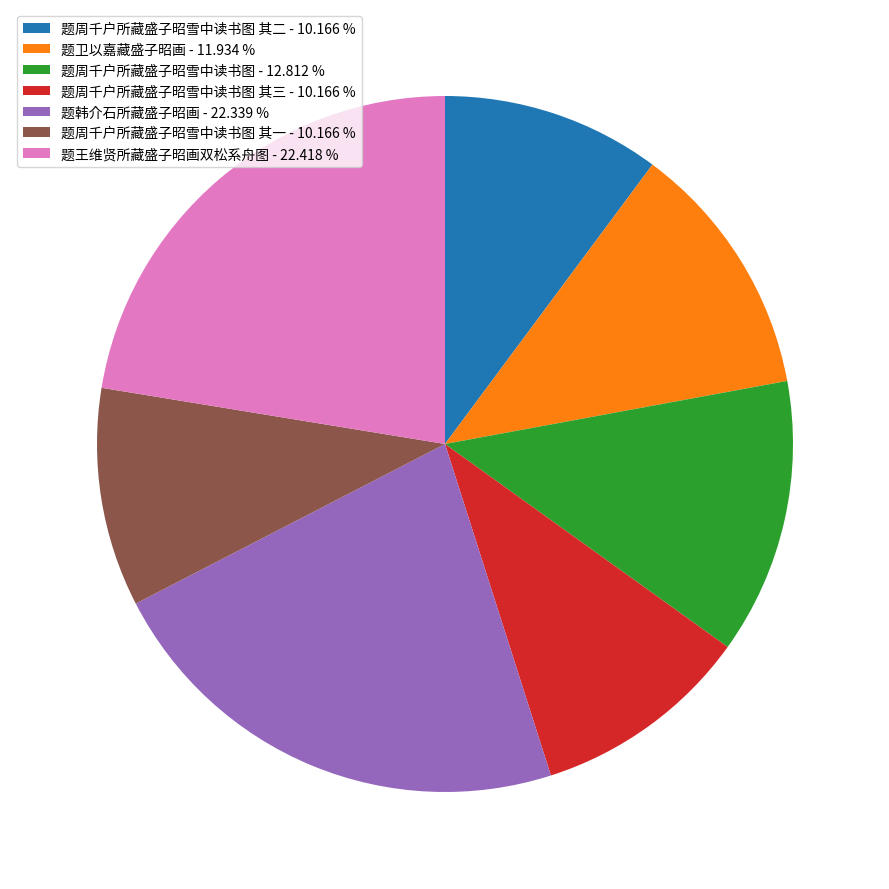

Does any single category account for the majority?

No